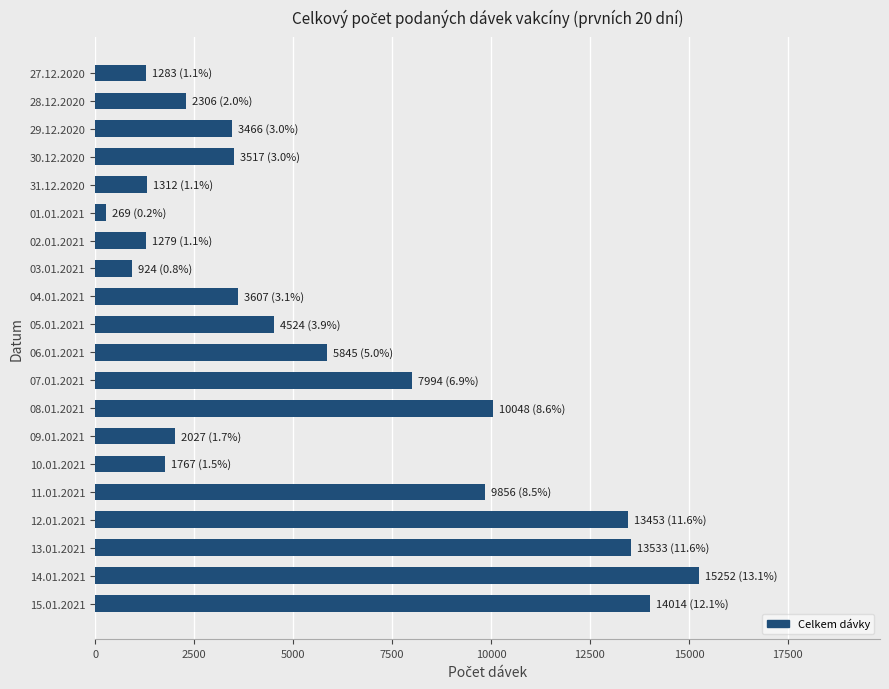

What is the difference between the second highest and second lowest values?

13090